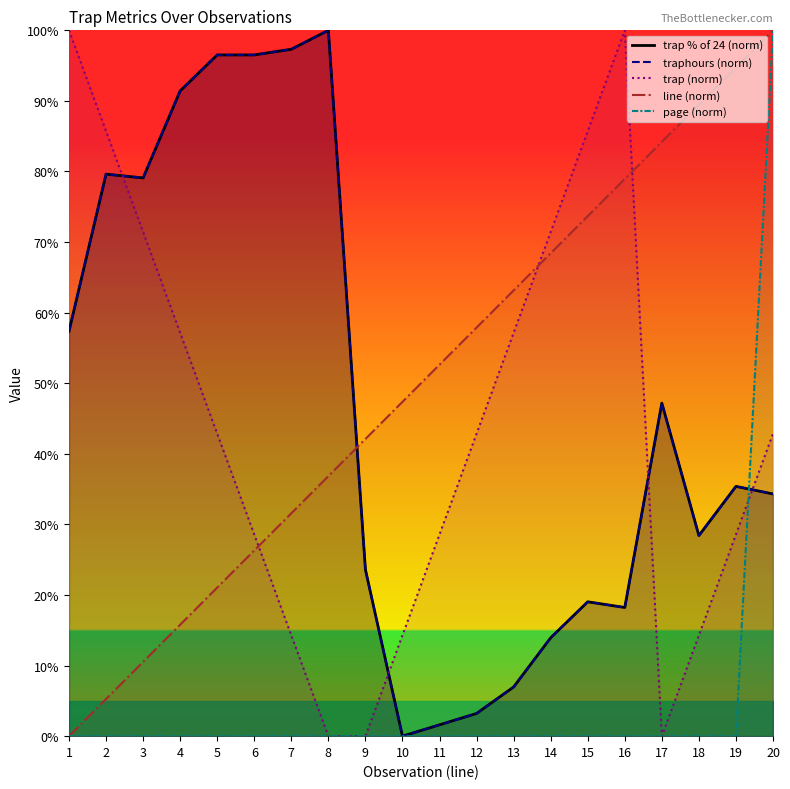

What is the difference between the second highest and second lowest values in the traphours (norm) series?

95.7